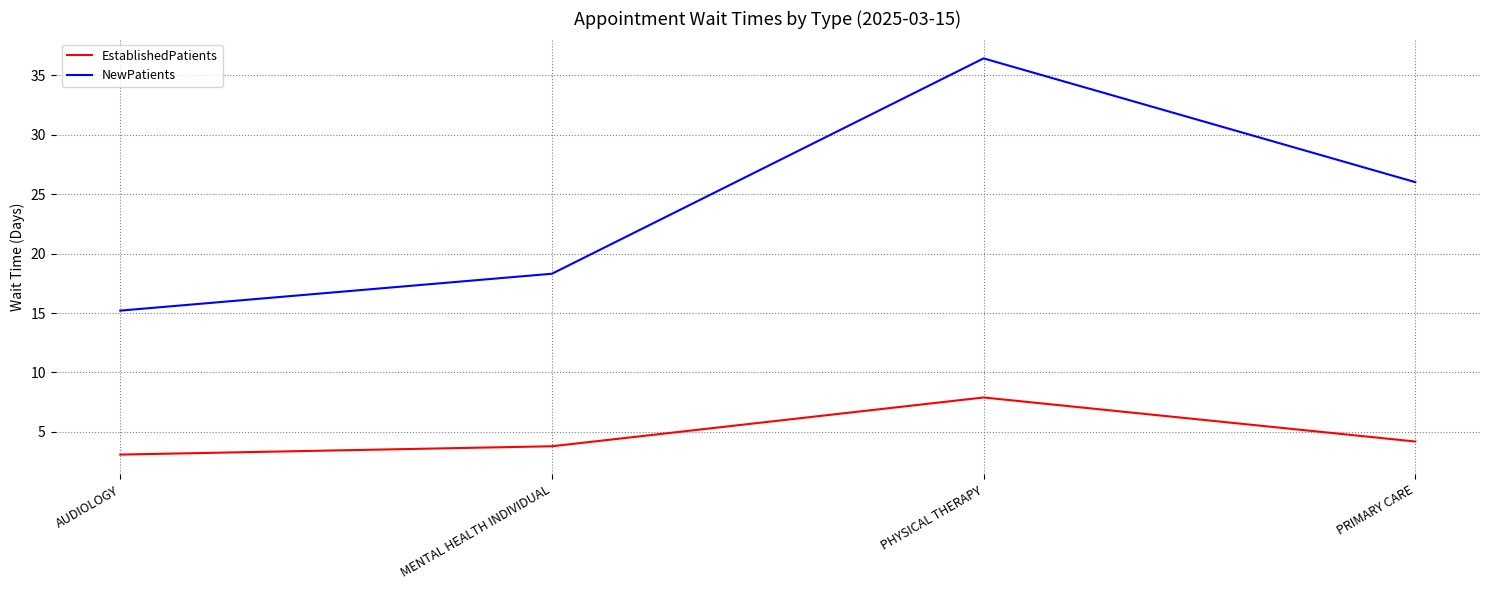

What is the maximum value for NewPatients?

36.4